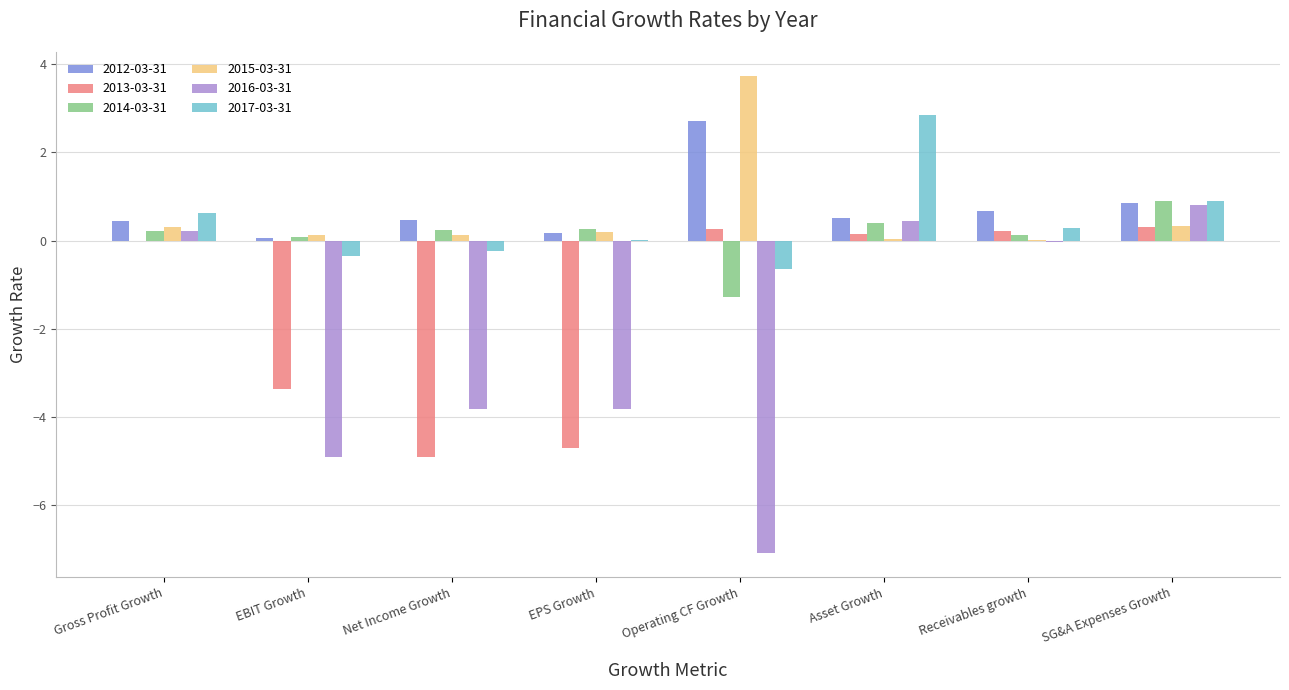

True or false: 2014-03-31 has a value of 0.3 at EPS Growth.

True